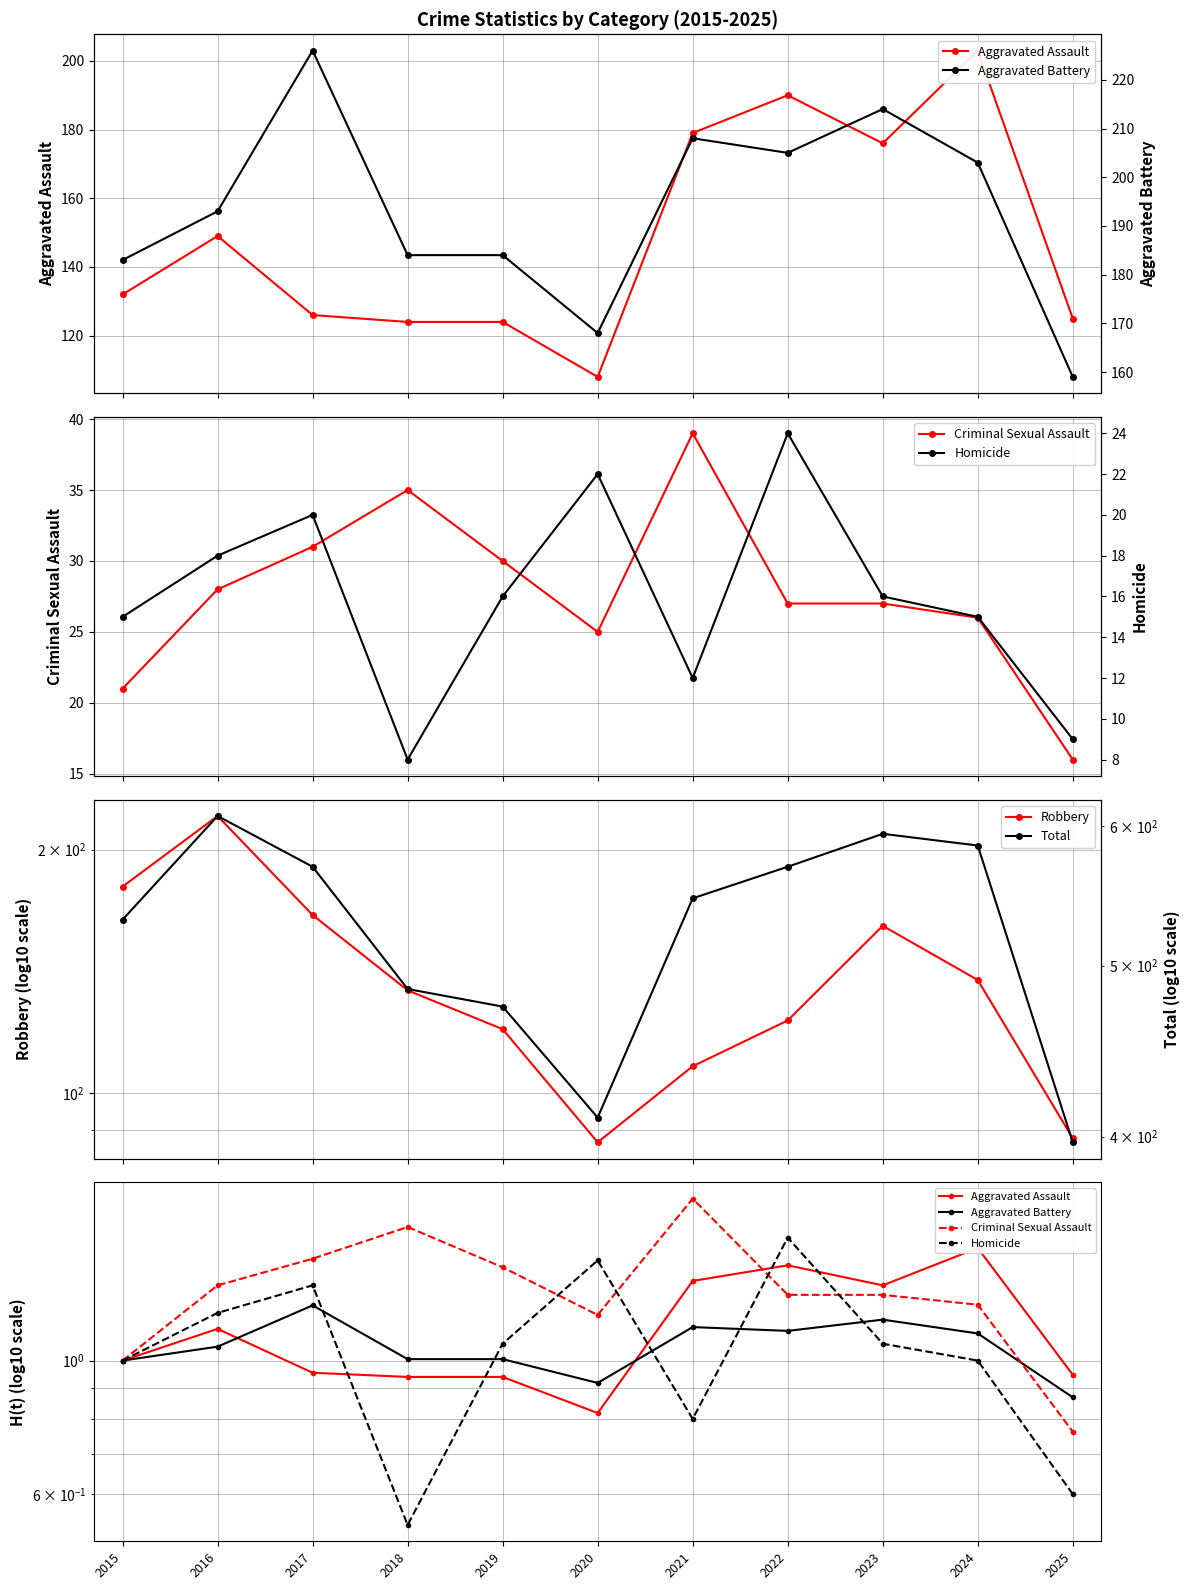

What is the total value across all series at 2021?

877.2